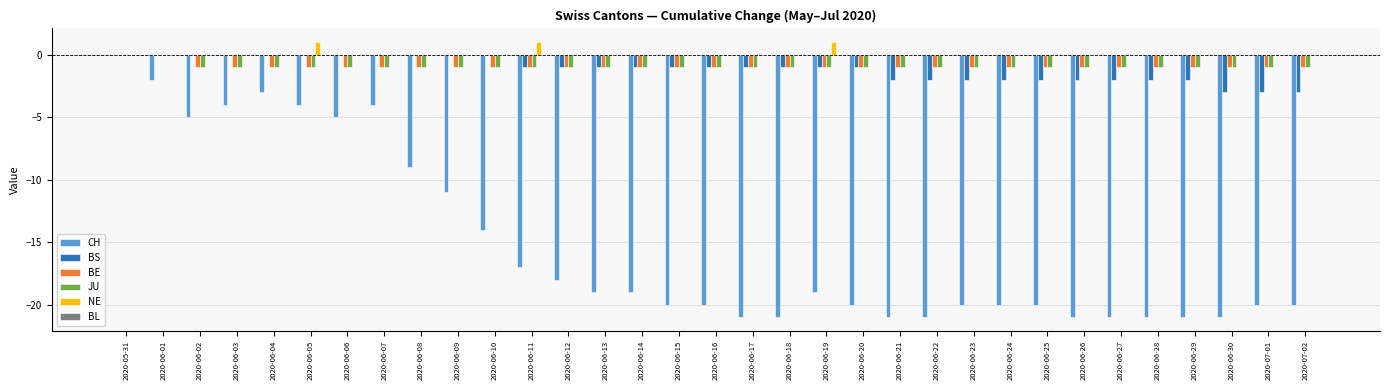

What is the total value across all series at 2020-06-29?

-25